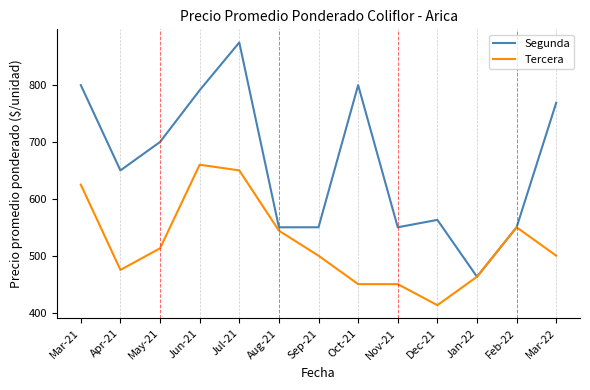

Which series has the largest total across all categories?

Segunda